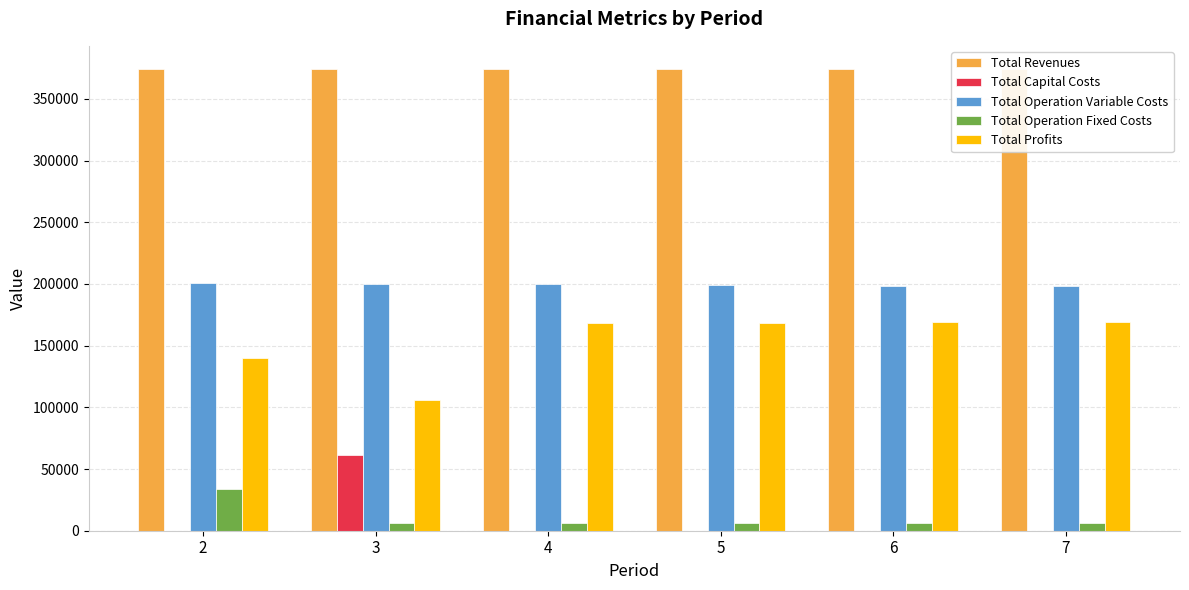

What is the sum of all Total Capital Costs values?

61600.0